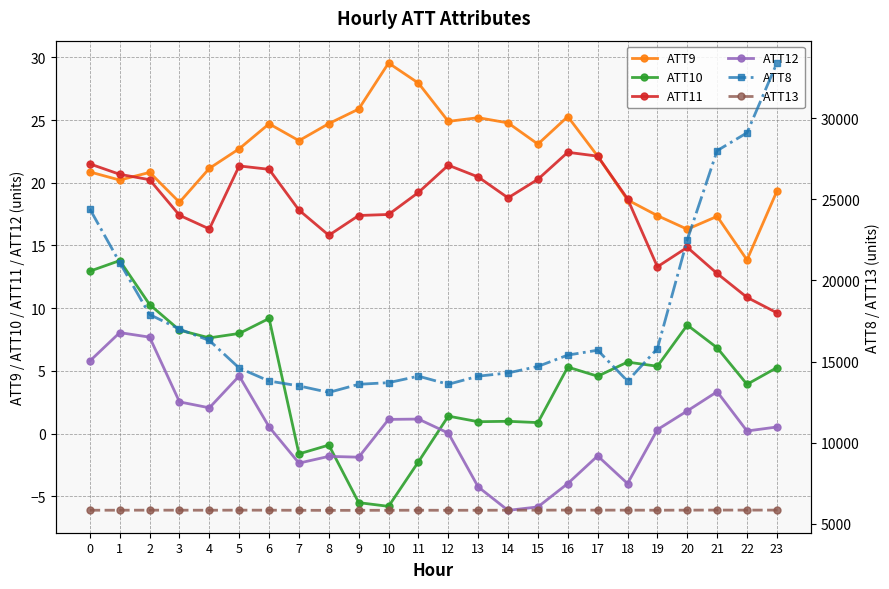

True or false: ATT12 and ATT9 cross at least once.

False